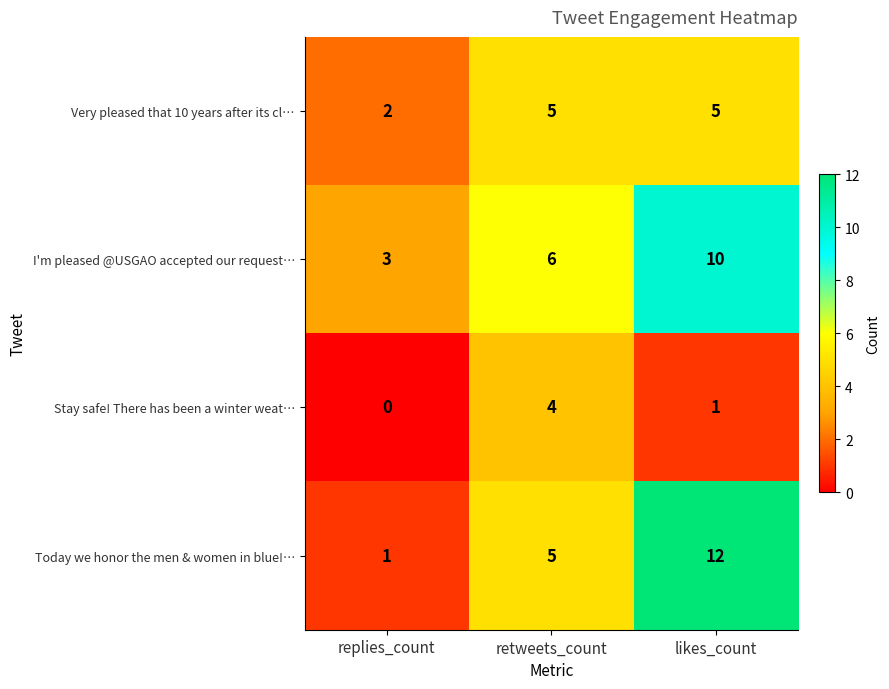

At which category is the sum across all series the highest?

likes_count